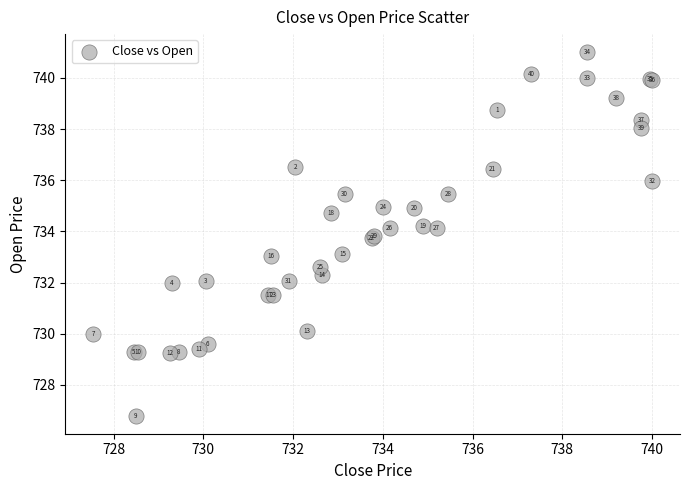

What Y value in the scatter plot is closest to 733?

733.0